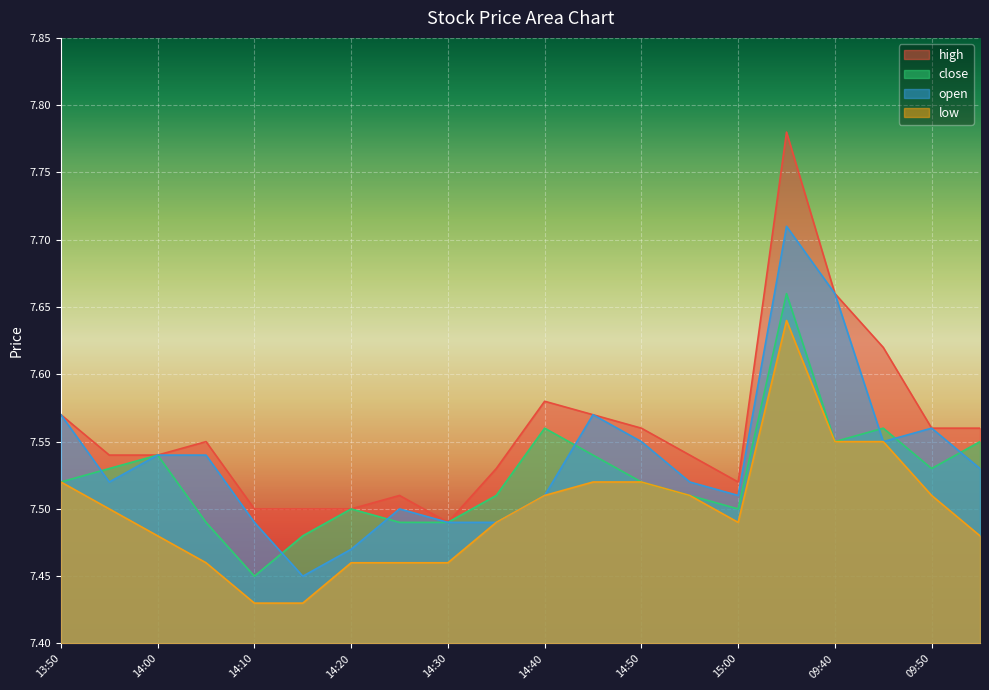

At which label is low closest to 7?

14:10